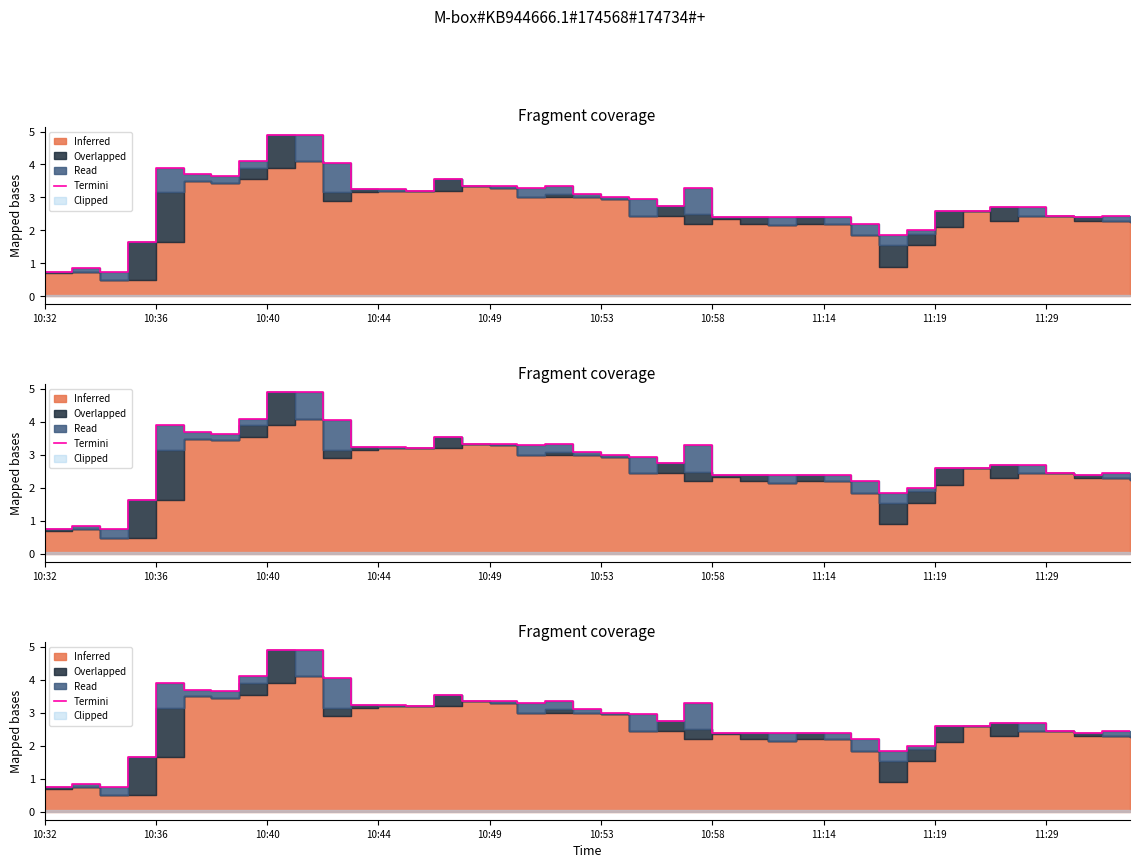

Reading left to right, what are all the values shown in this chart?

0.8	0.8	0.8	1.7	3.9	3.7	3.7	4.1	4.9	4.9	4.1	3.2	3.2	3.2	3.6	3.3	3.3	3.3	3.3	3.1	3.0	3.0	2.8	3.3	2.4	2.4	2.4	2.4	2.4	2.2	1.8	2.0	2.6	2.6	2.7	2.7	2.5	2.4	2.5	2.5